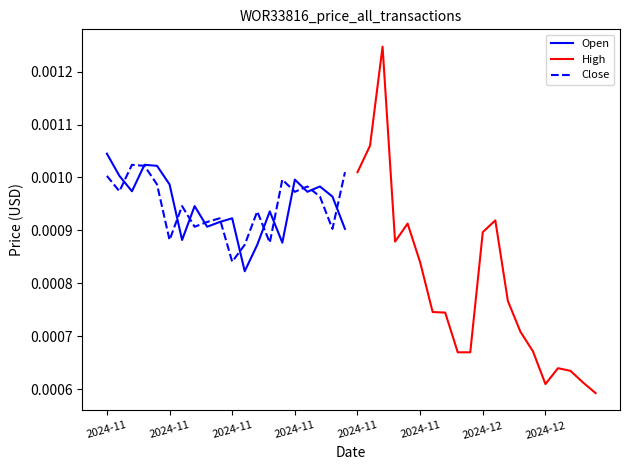

Between which two adjacent categories do Open and Close first intersect?

2024-11 and 2024-11